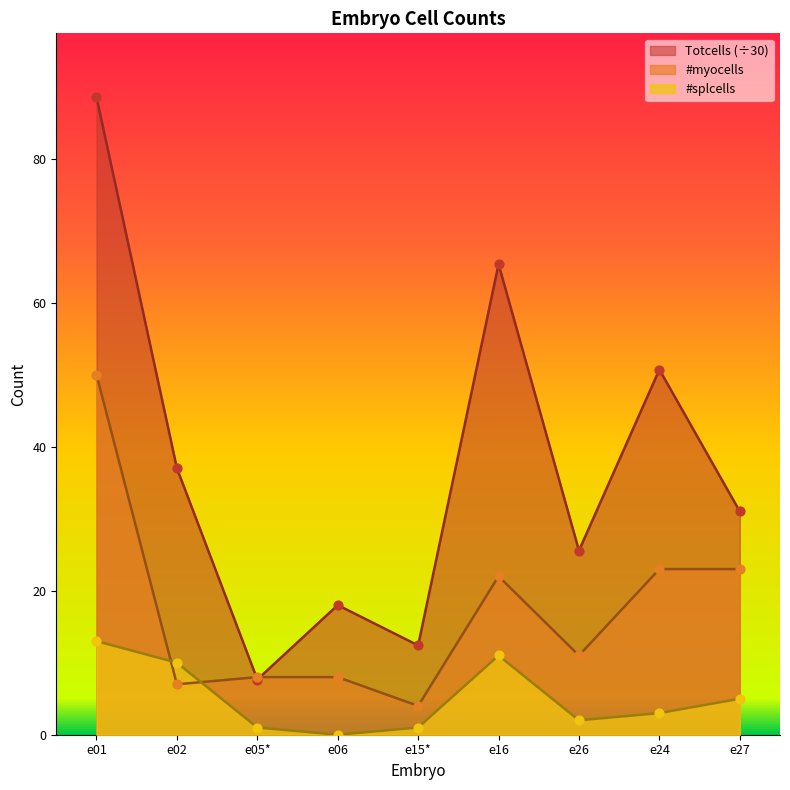

What is the total value across all series at e15*?

17.4